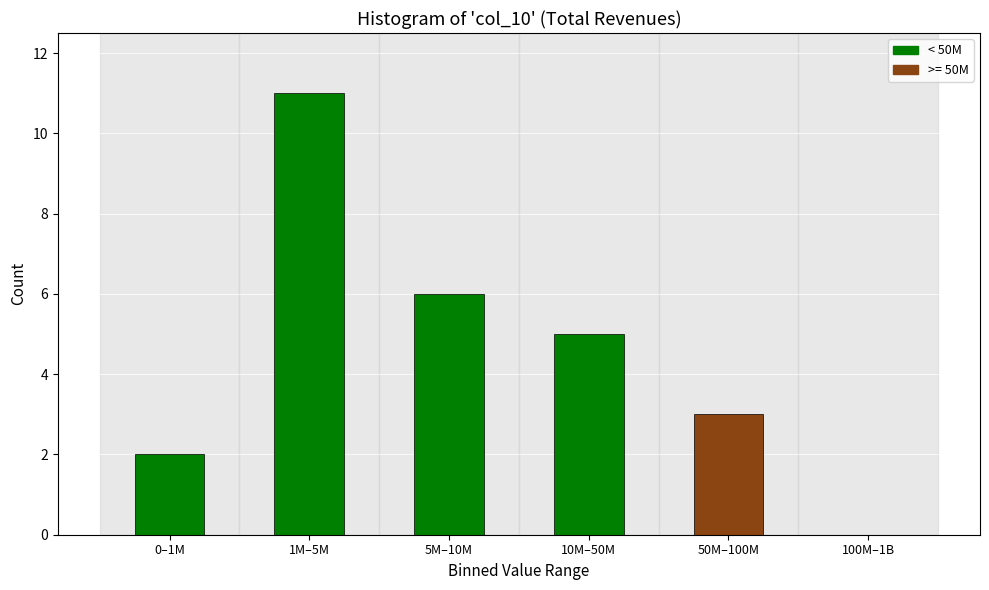

Reading left to right, list all the values displayed in this chart.

0–1M=2	1M–5M=11	5M–10M=6	10M–50M=5	50M–100M=3	100M–1B=0